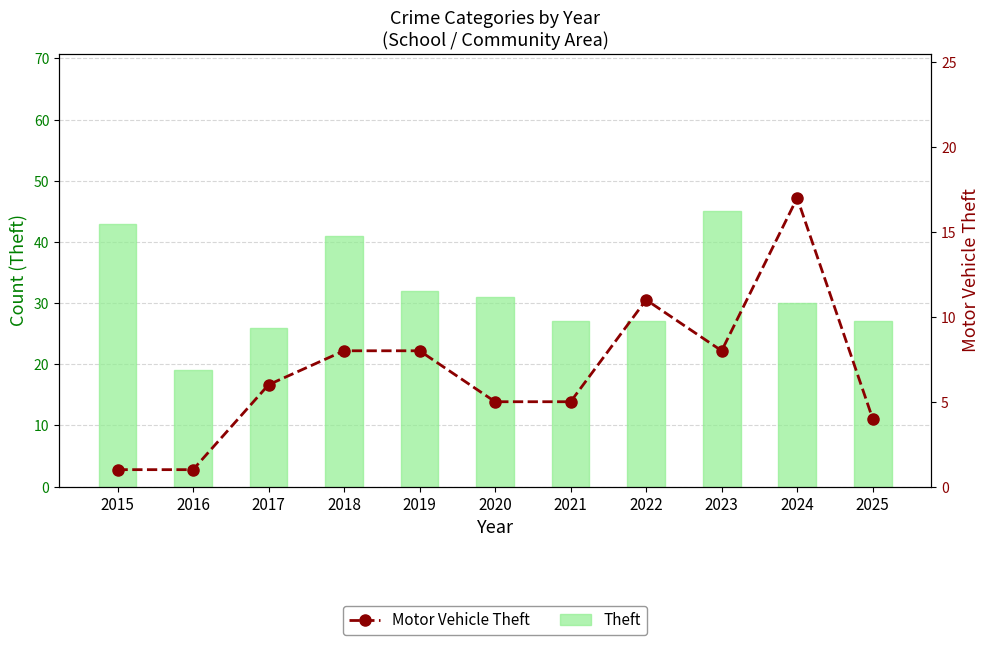

At how many categories does at least one series exceed 30?

5